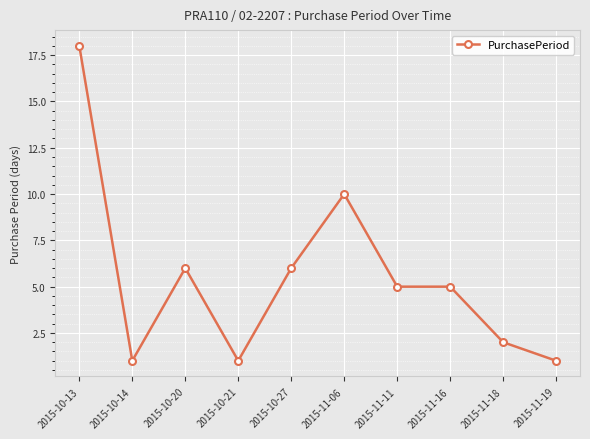

What is the sum of all values?

55